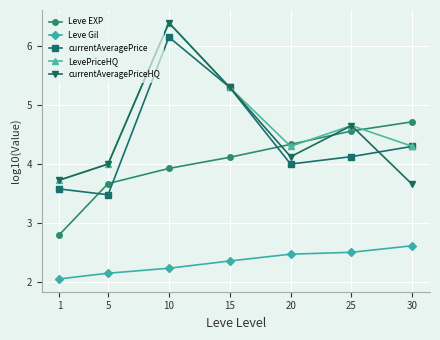

Which series has the largest total across all categories?

LevePriceHQ